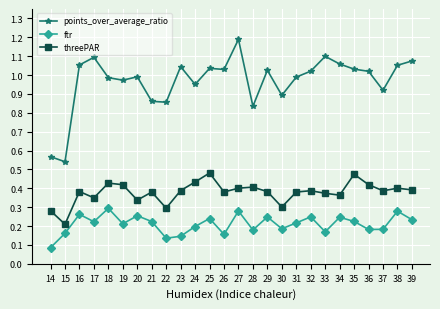

Which series changed the most between 18 and 27?

points_over_average_ratio